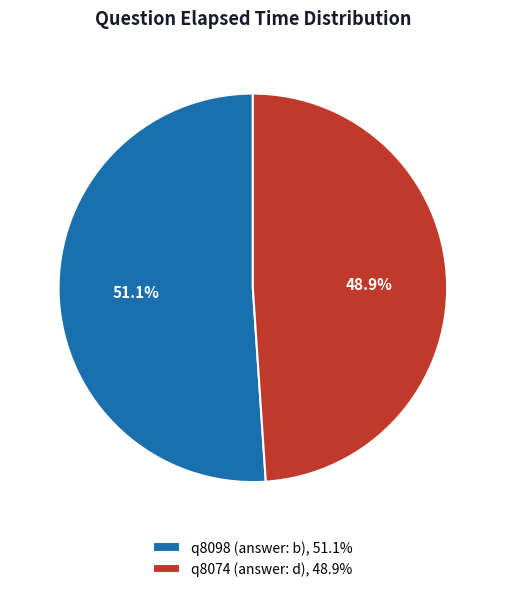

Rank the categories by value from highest to lowest.

q8098 (answer: b), q8074 (answer: d)